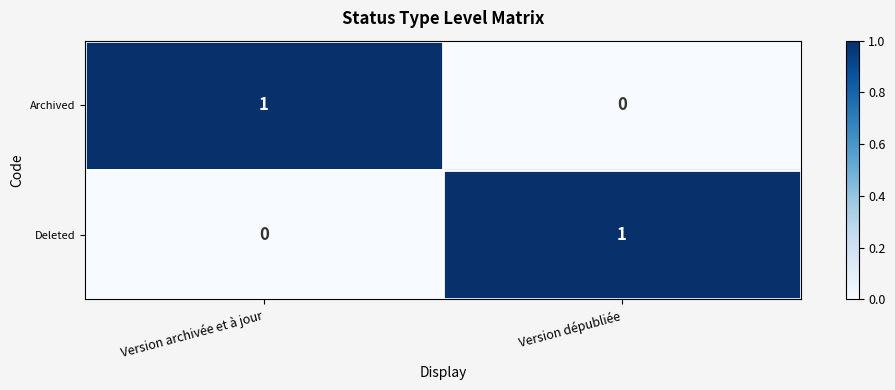

Reading right to left, transcribe all the data shown in this chart.

Archived: 0	1
Deleted: 1	0